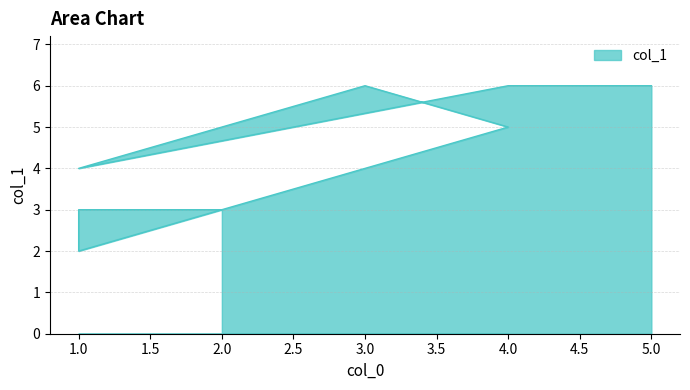

Which has a higher value, 2 or 5?

5